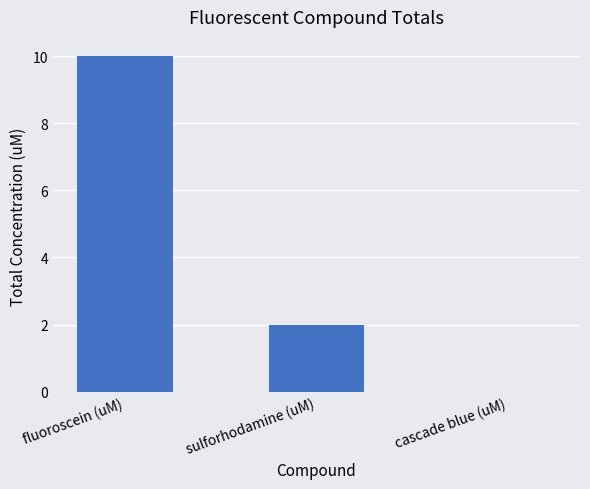

What is the difference between the values at cascade blue (uM) and fluoroscein (uM)?

10.0